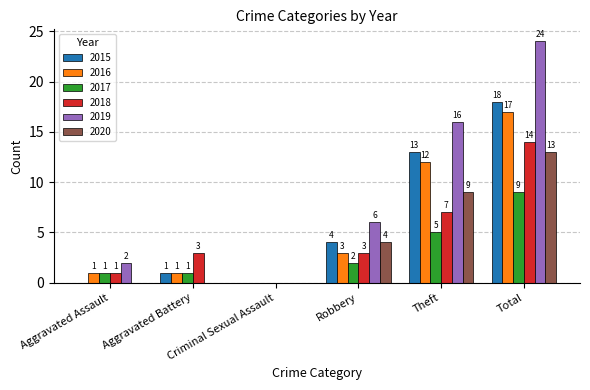

How many values in 2019 are above zero?

4